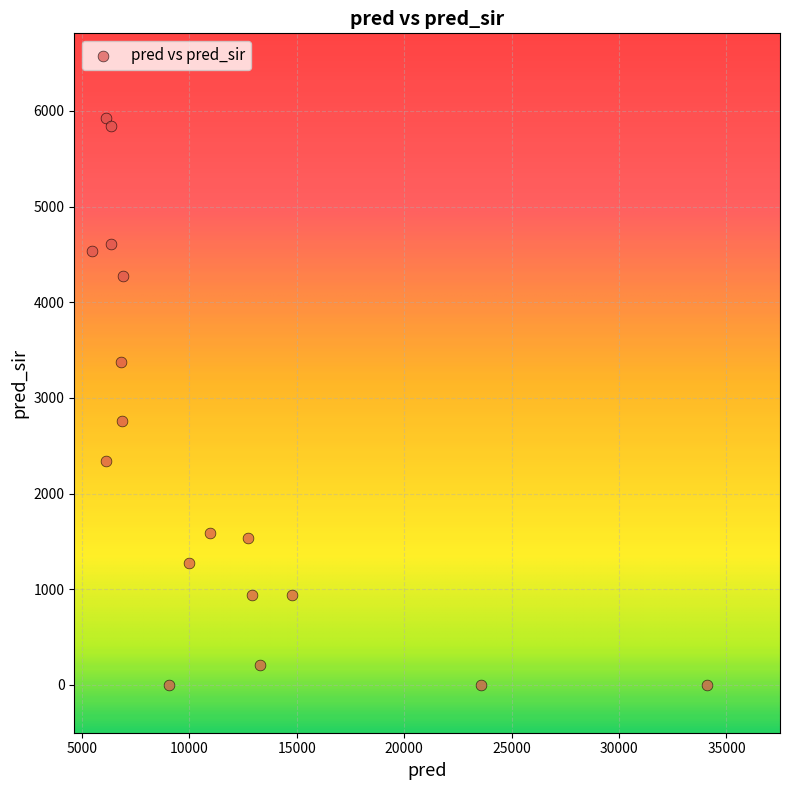

What Y value in the scatter plot is closest to 2961?

2756.0